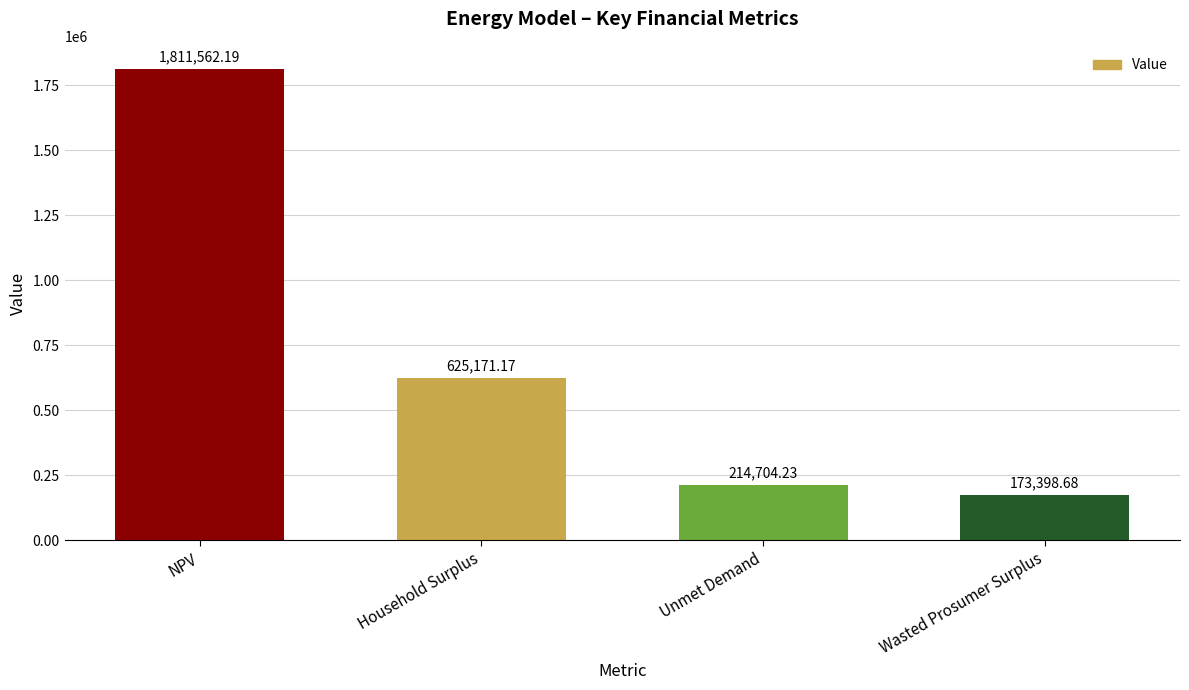

List the labels in order of value, largest first.

NPV, Household Surplus, Unmet Demand, Wasted Prosumer Surplus